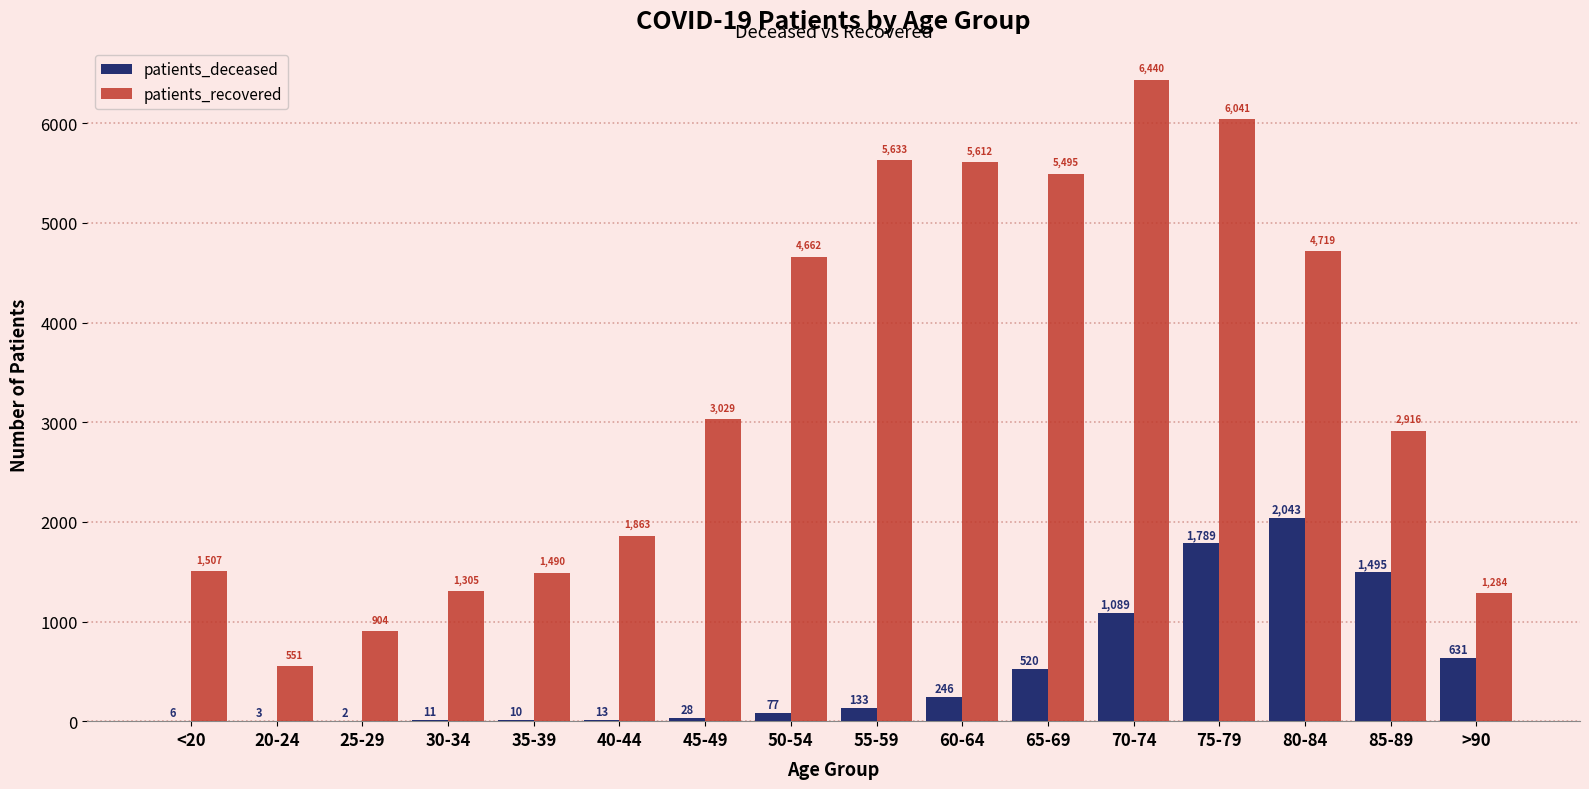

What is the sum of the patients_recovered values at <20 and 65-69?

7002